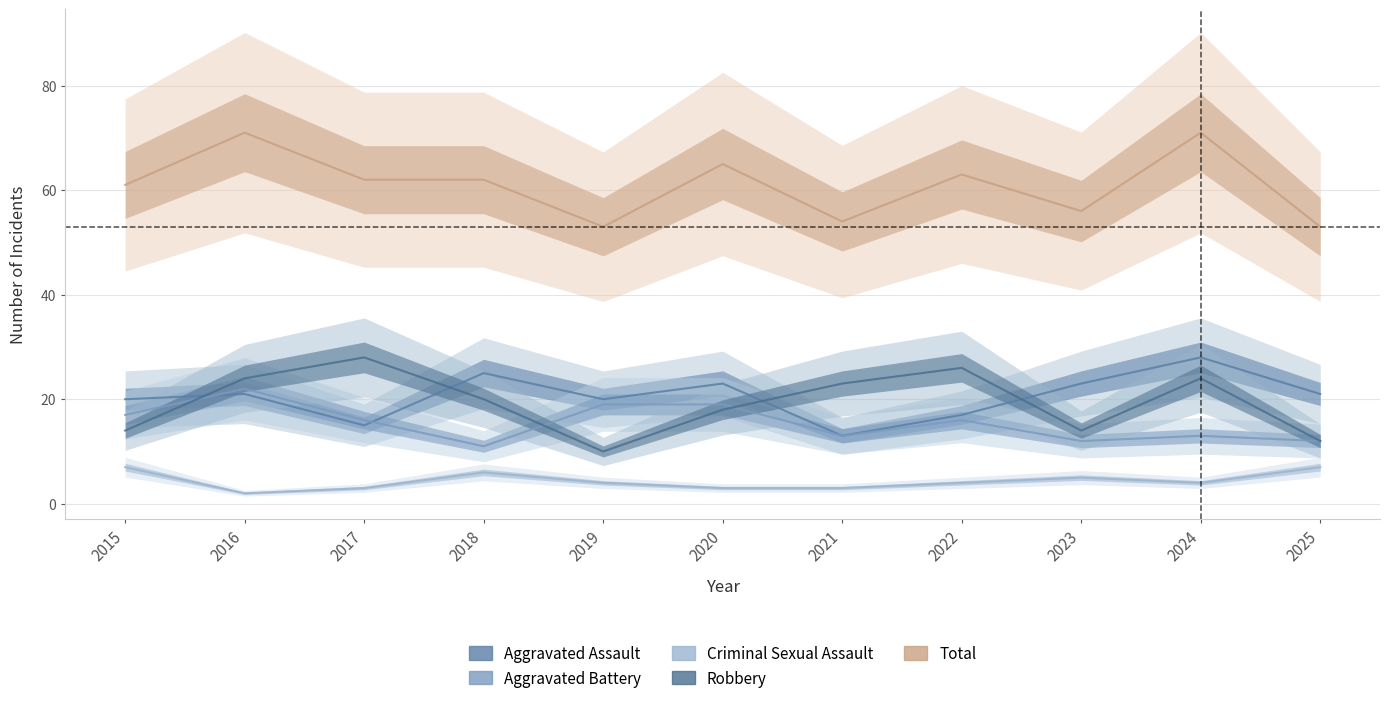

What is the sum of the Robbery values at 2016 and 2024?

48